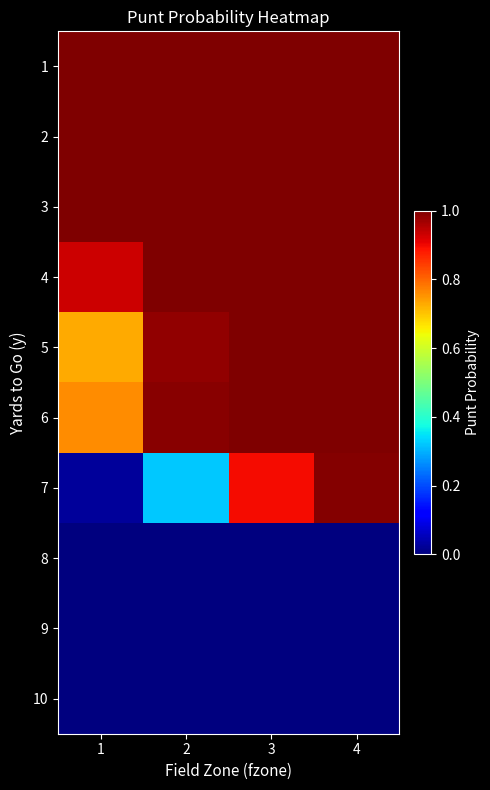

At which category is the sum across all series the highest?

4